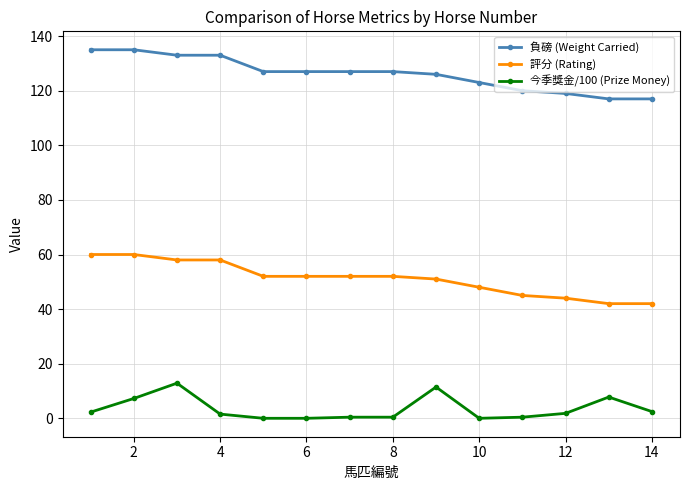

True or false: 今季獎金/100 (Prize Money) has more than 0 points higher than both neighbors.

True